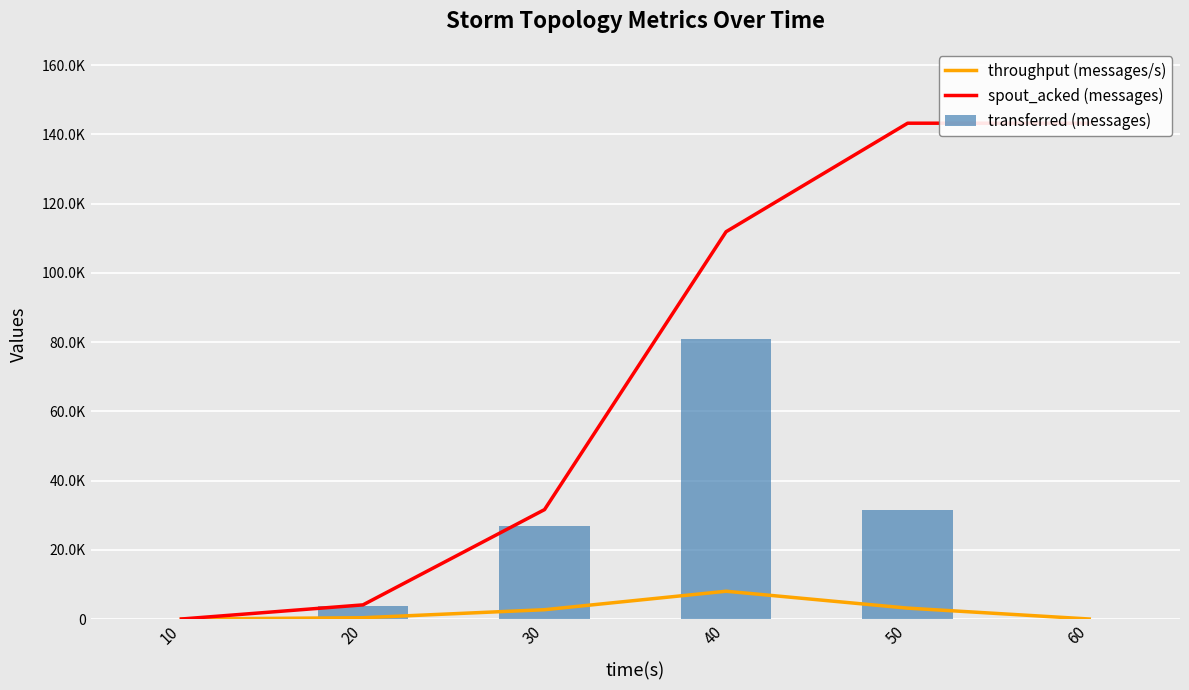

Between 50 and 30, which is larger?

50